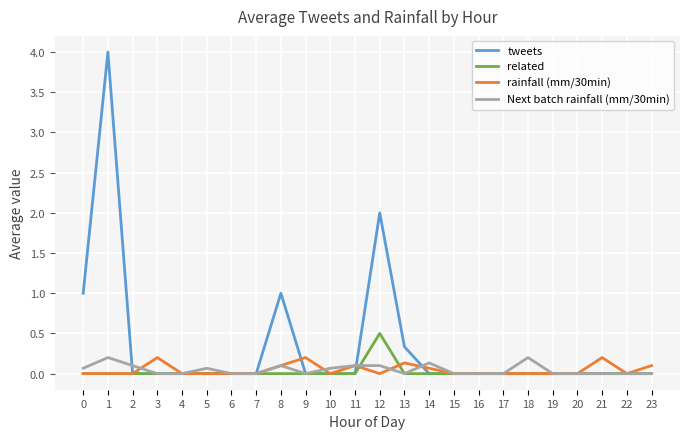

What is the sum of all Next batch rainfall (mm/30min) values?

1.1